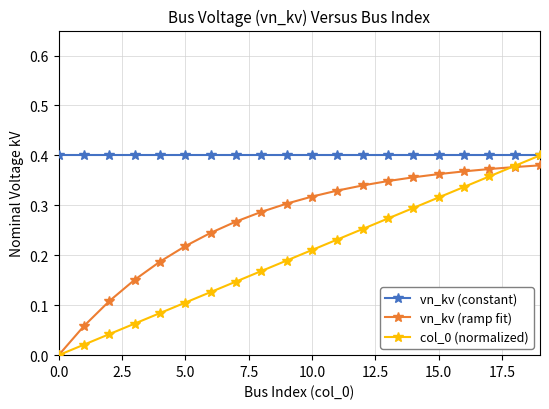

True or false: vn_kv (constant) and vn_kv (ramp fit) cross at least once.

False